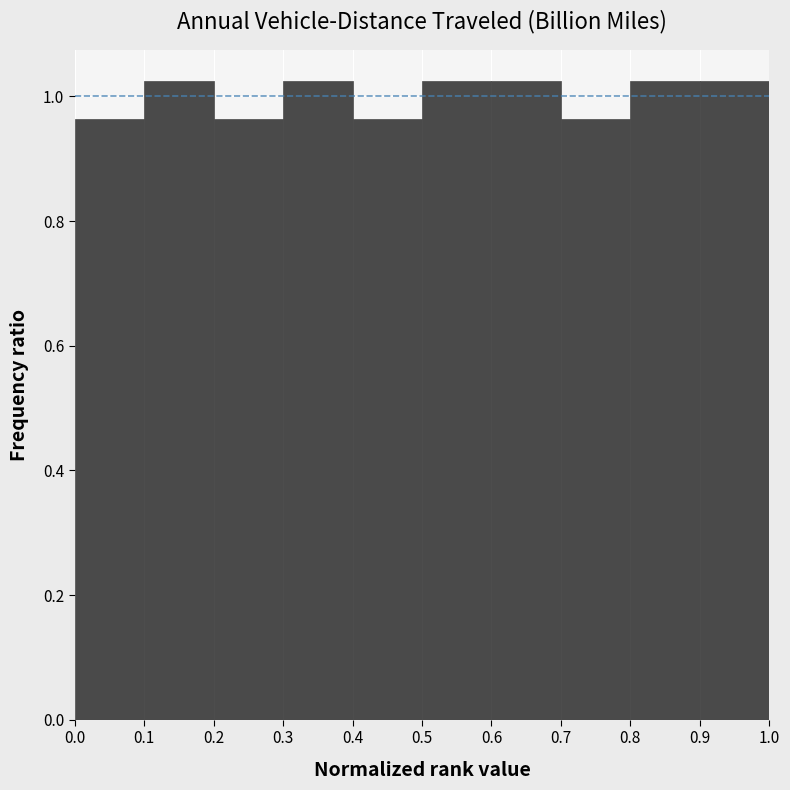

Reading left to right, transcribe this chart: for each bar, give the range it covers on the x-axis and its height. The values are not printed on the chart, so give them approximately, as read against the axis.

0.0 to 0.1: 0.96
0.1 to 0.2: 1.02
0.2 to 0.3: 0.96
0.3 to 0.4: 1.02
0.4 to 0.5: 0.96
0.5 to 0.6: 1.02
0.6 to 0.7: 1.02
0.7 to 0.8: 0.96
0.8 to 0.9: 1.02
0.9 to 1.0: 1.02